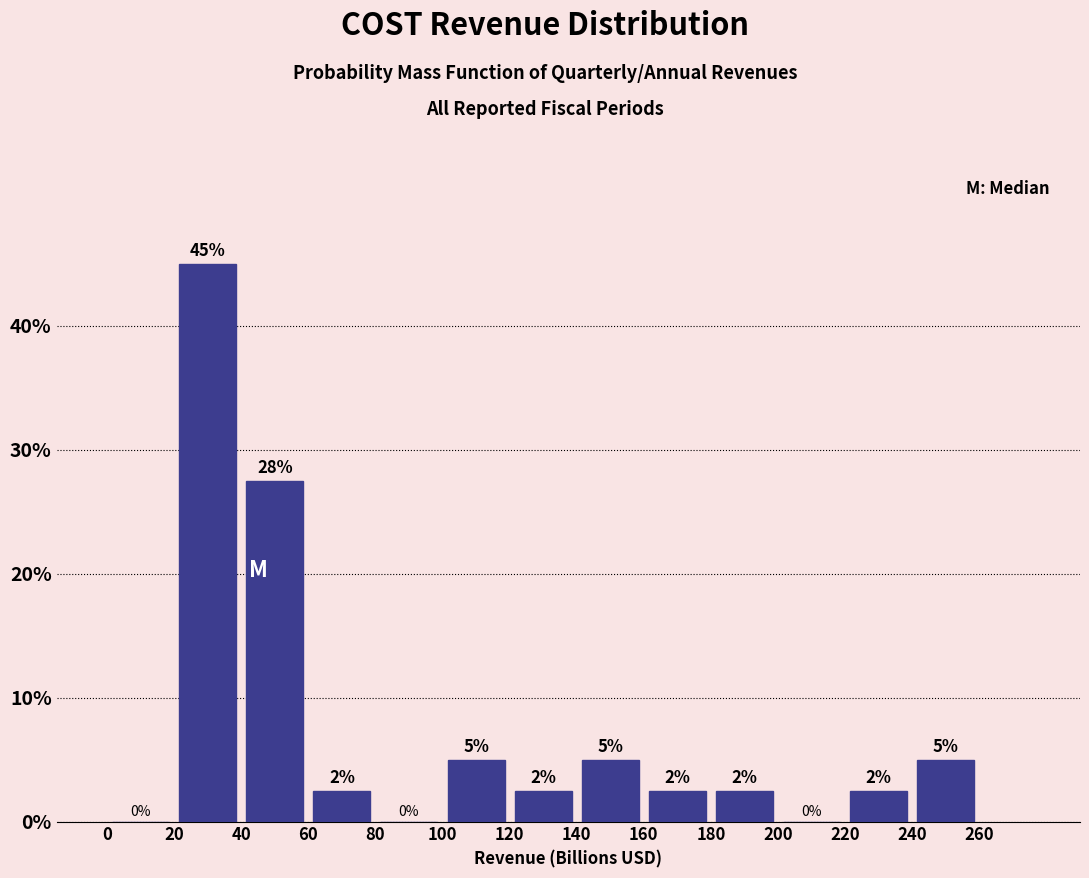

Over which range of the x-axis is the bar tallest?

20 to 40